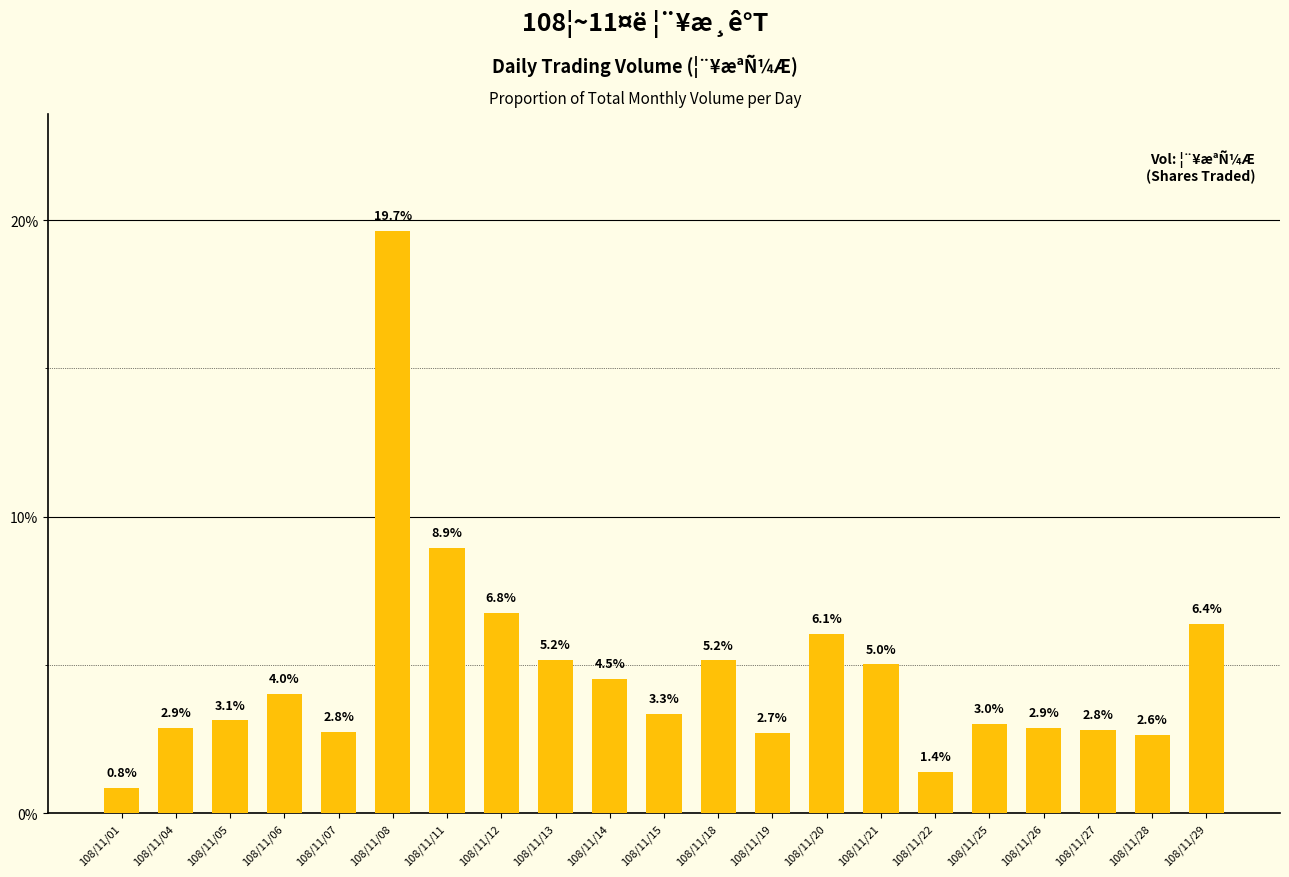

What value does the data have at 108/11/14?

4.5